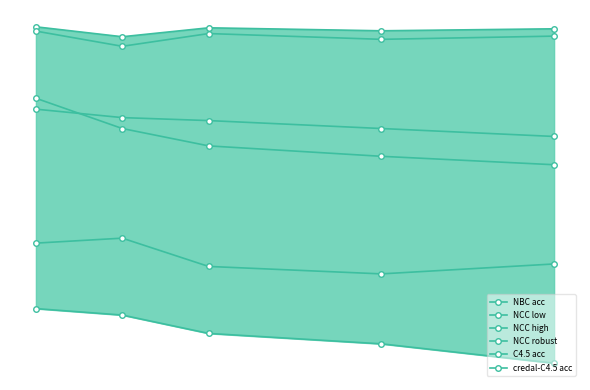

Does the chart display data point markers on the line(s)?

Yes